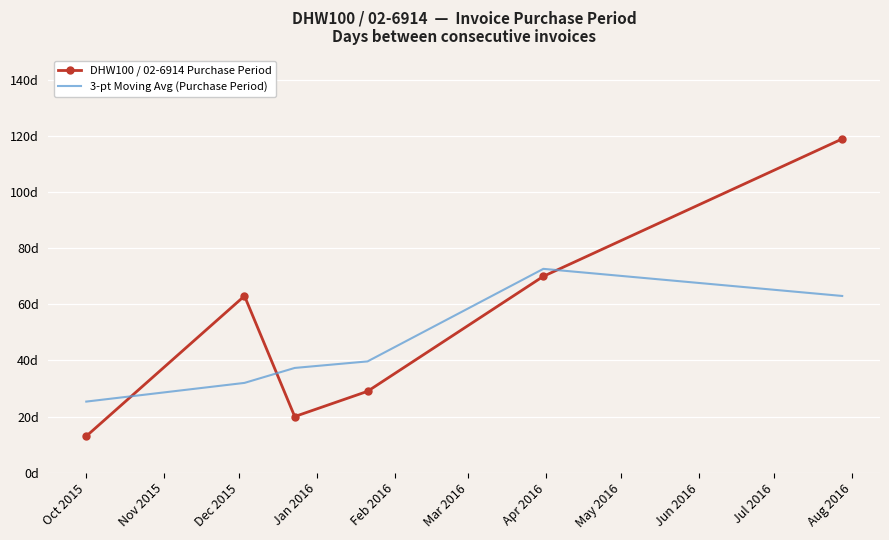

What are all the series names shown in the legend?

DHW100 / 02-6914 Purchase Period, 3-pt Moving Avg (Purchase Period)